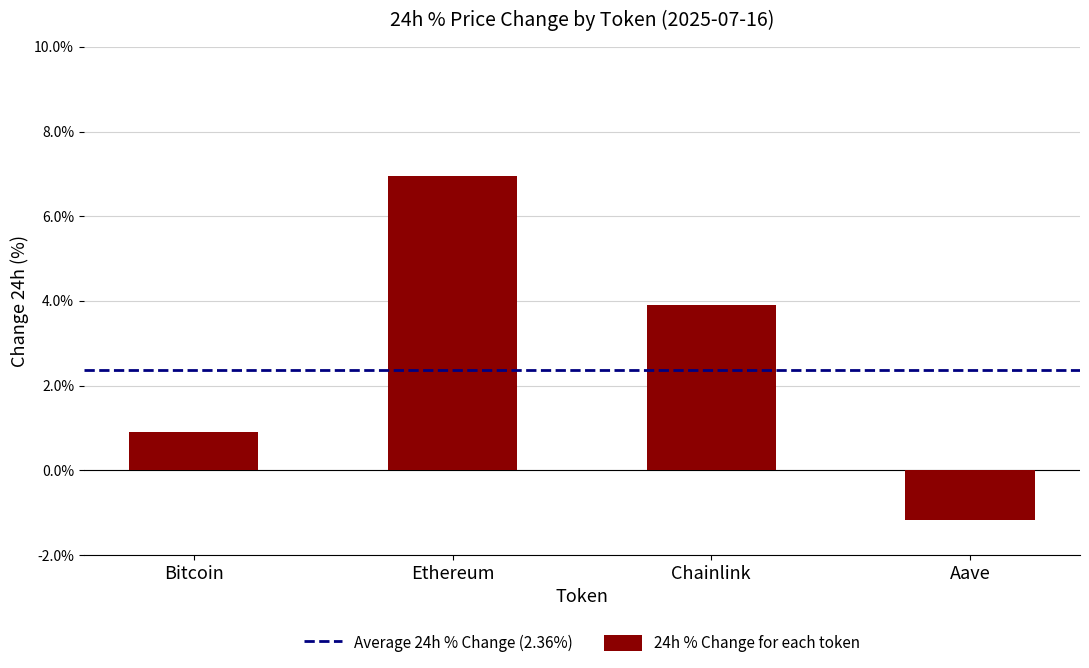

What is the greatest value displayed?

6.9